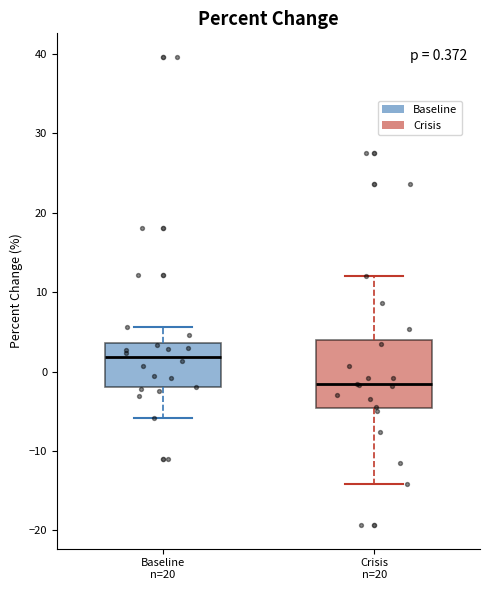

Which box has the highest median line?

Baseline n=20